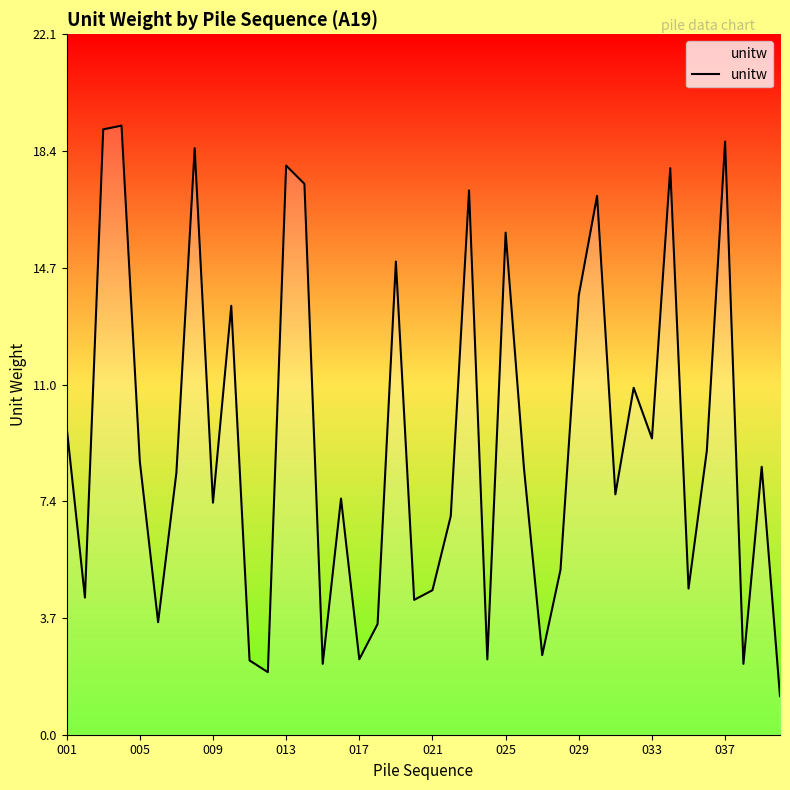

What is the difference between the maximum and minimum values?

18.0